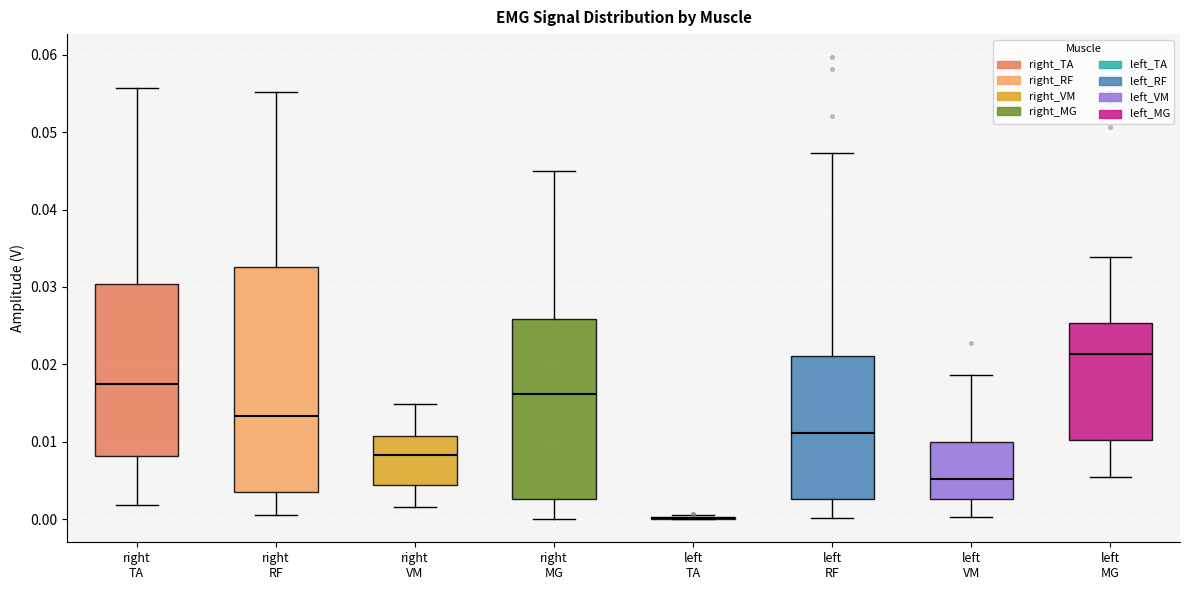

Which box is the tallest, from its lower edge to its upper edge?

right RF